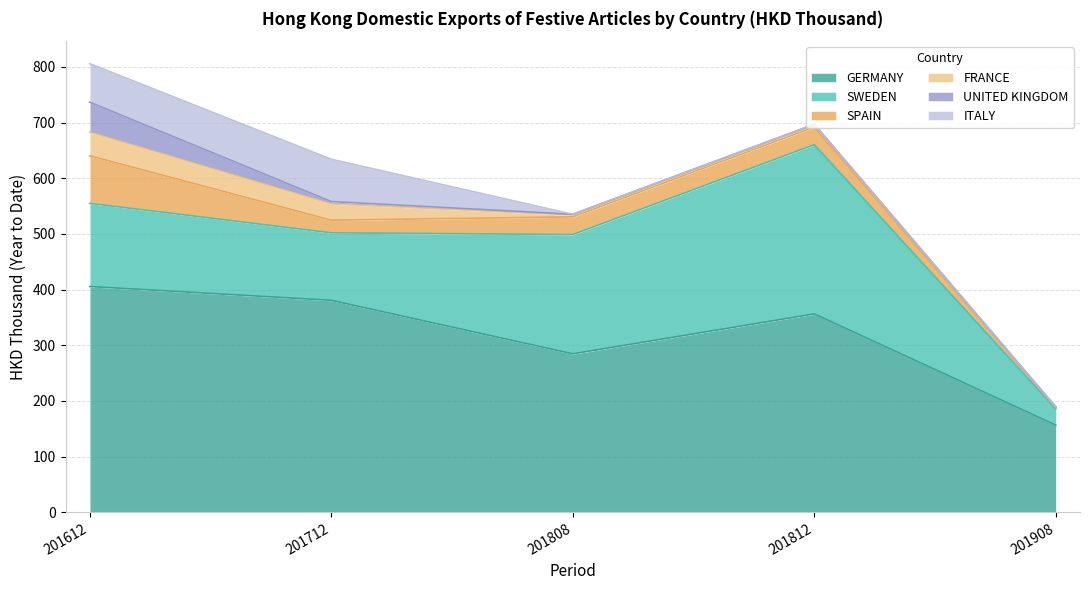

True or false: SWEDEN and SPAIN intersect in this chart.

False